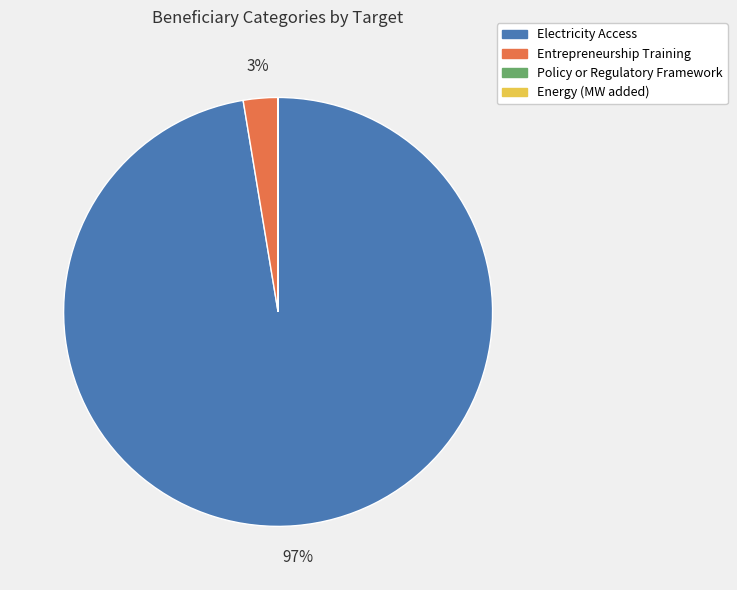

To the nearest percent, what is the difference between the largest and smallest slice percentages?

97%